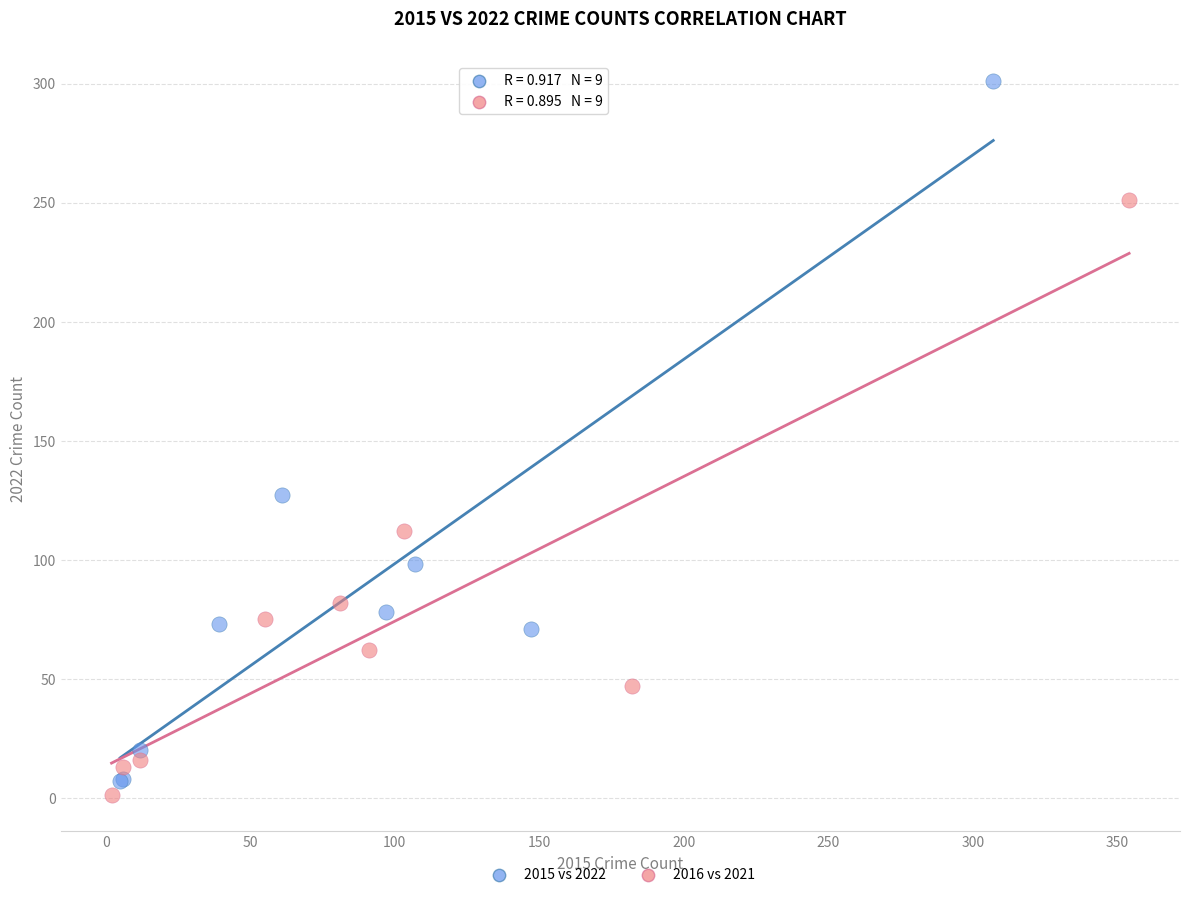

Which series contains the highest Y value?

2015 vs 2022